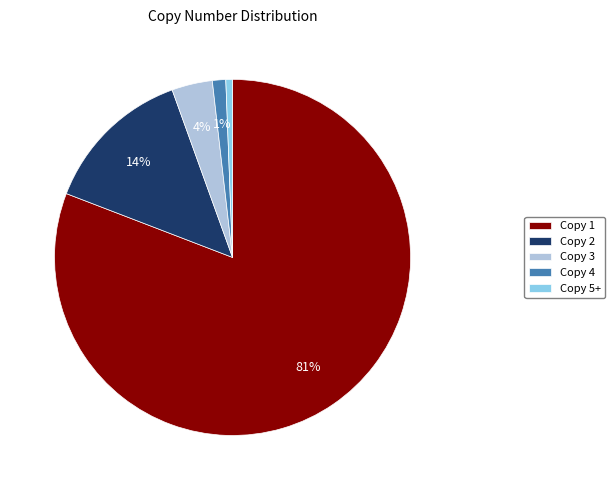

The Copy 5+ slice represents 11% of the pie. True or false?

False